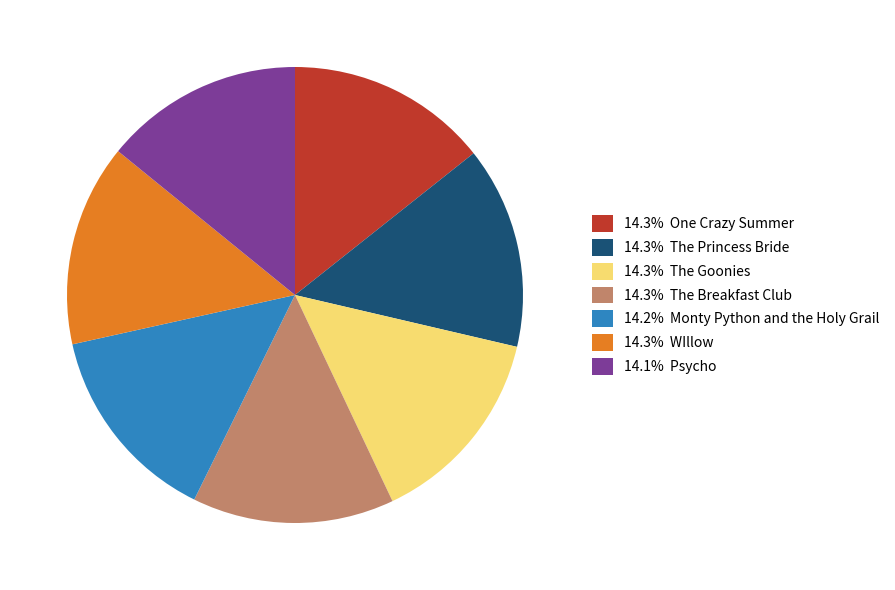

Does any single category account for the majority?

No